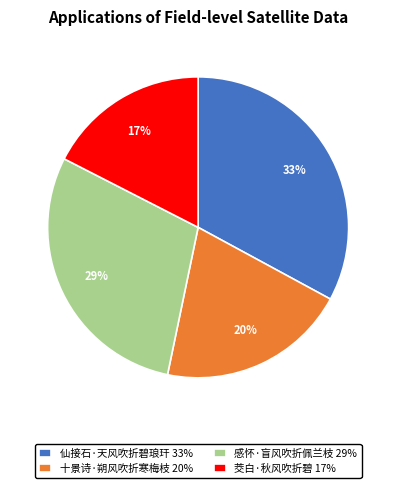

True or false: 茭白·秋风吹折碧 17% accounts for 25% of the total.

False